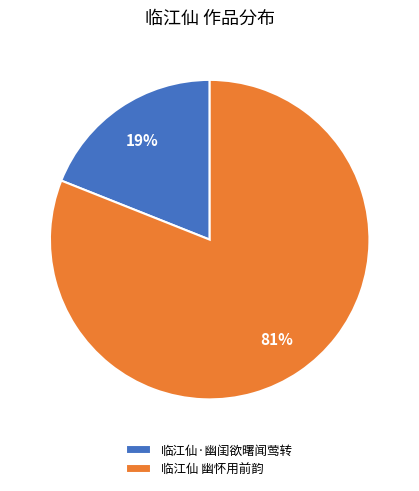

To the nearest percent, what is the average slice percentage?

50%